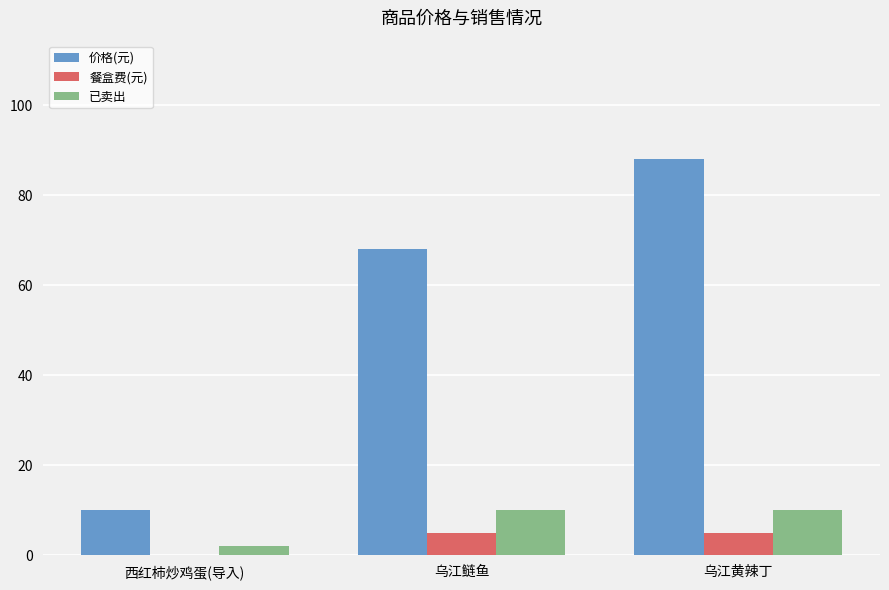

Which series has the largest total across all categories?

价格(元)